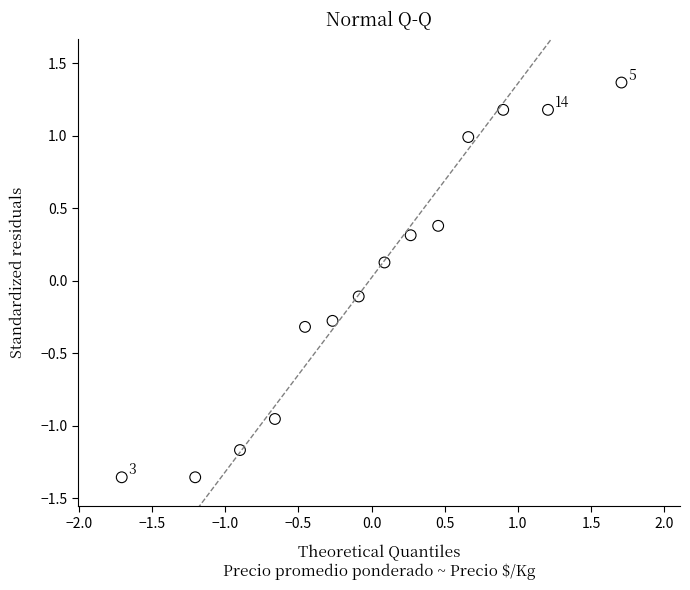

What is the range of Y values (max minus min)?

2.7